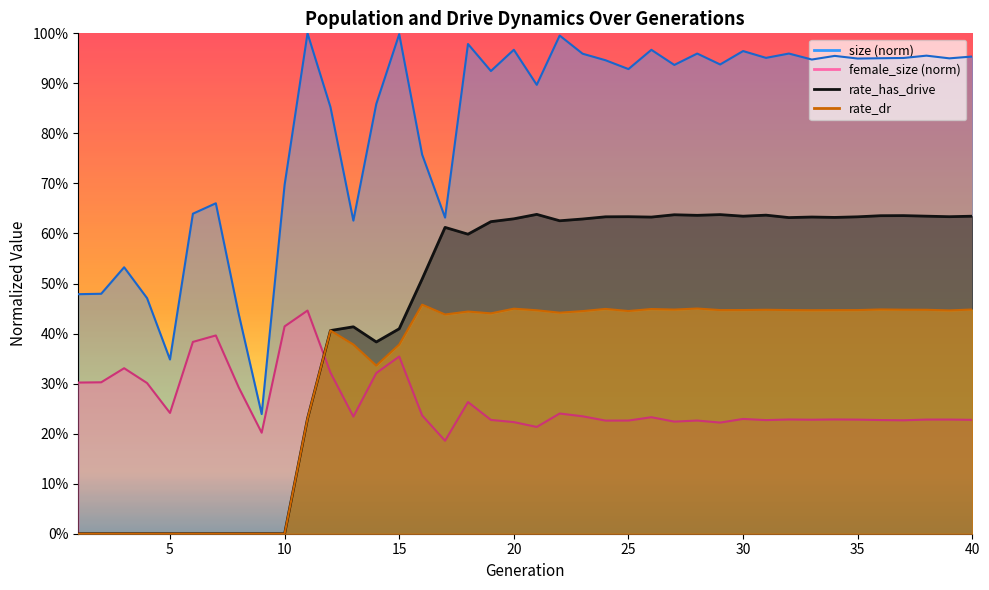

What is the difference between the second highest and minimum values in the female_size series?

0.2